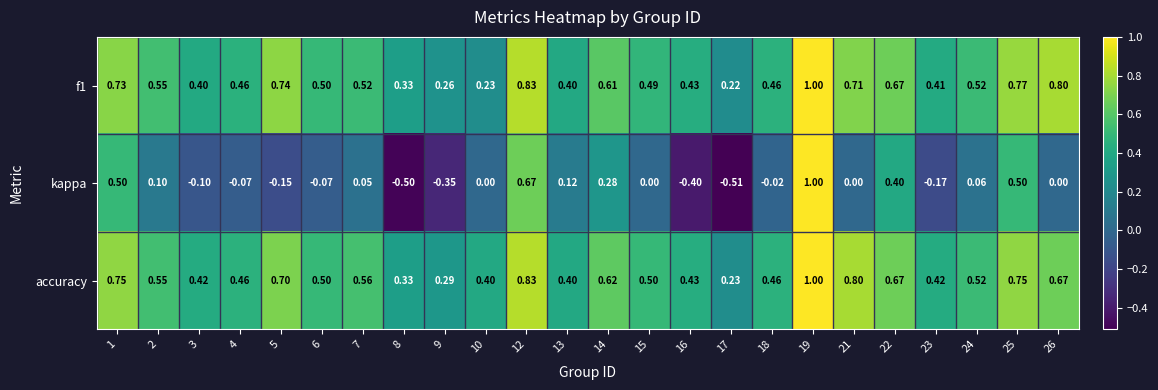

Which series has the largest total across all categories?

accuracy